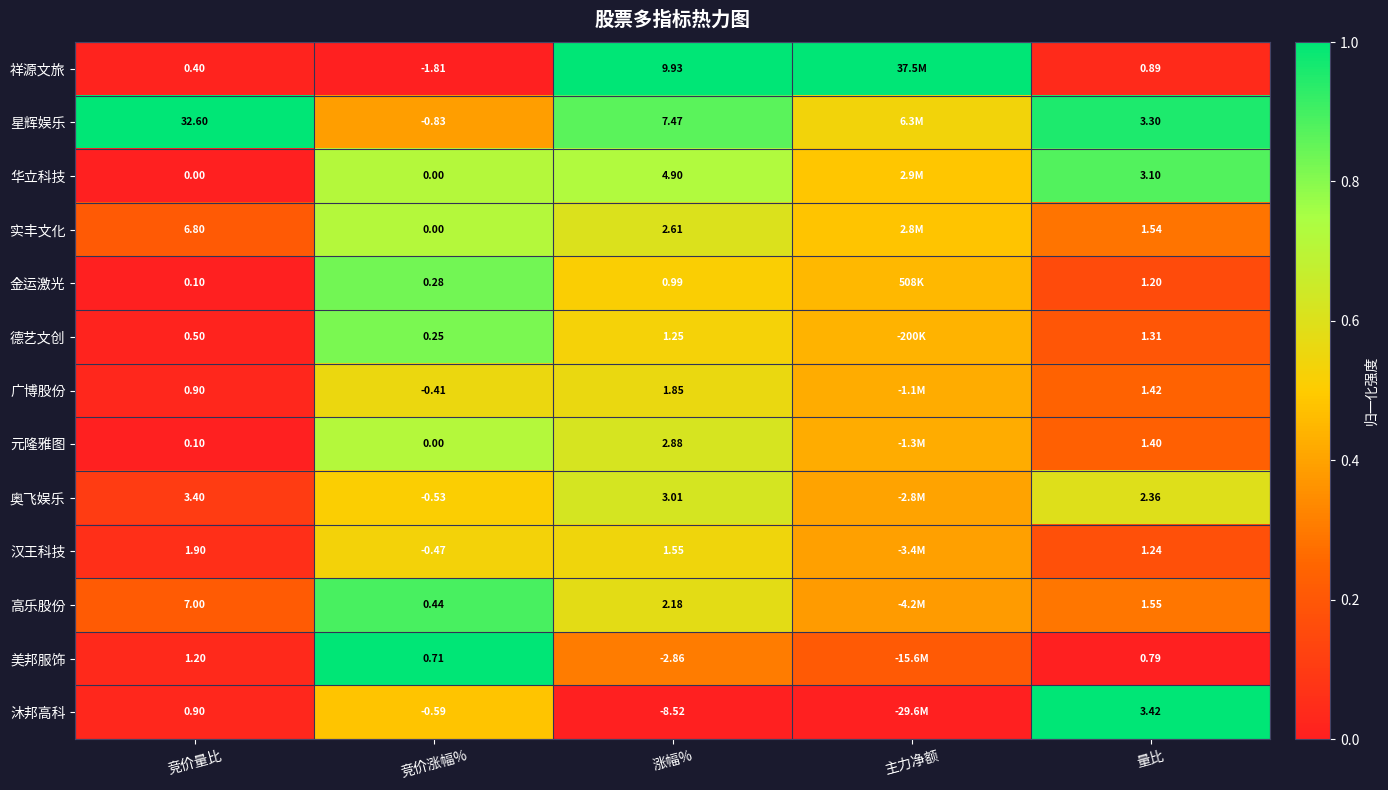

Rank the series at 涨幅% from lowest to highest value.

沐邦高科, 美邦服饰, 金运激光, 德艺文创, 汉王科技, 广博股份, 高乐股份, 实丰文化, 元隆雅图, 奥飞娱乐, 华立科技, 星辉娱乐, 祥源文旅